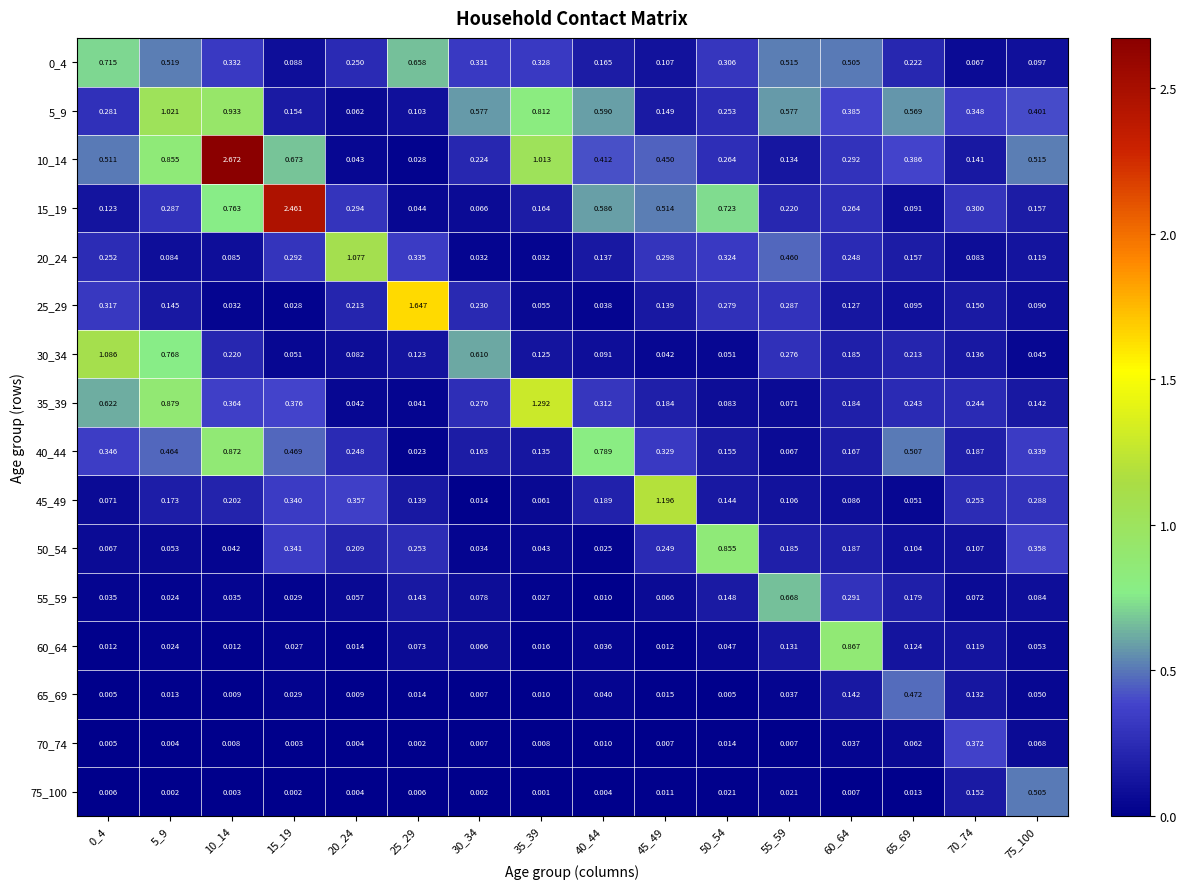

At how many categories does at least one series exceed 1?

8